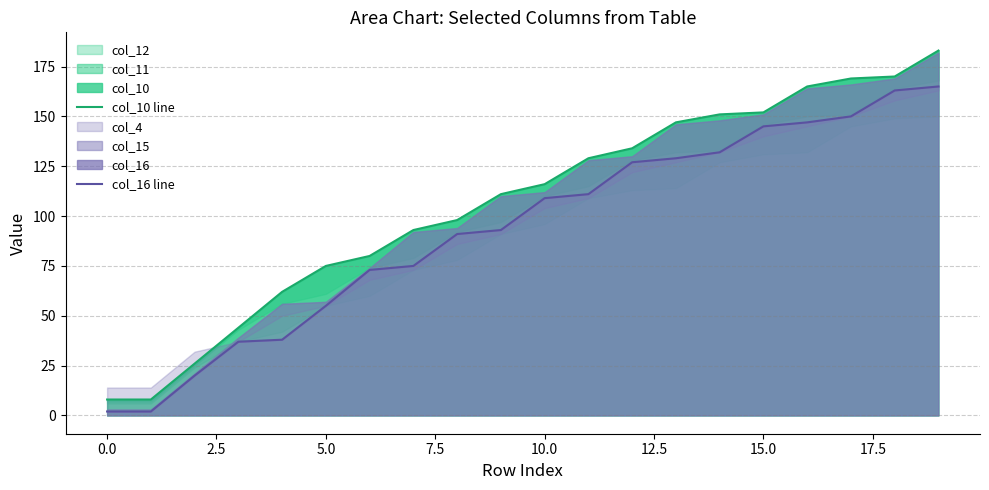

Where does the col_16 line series first go above 109?

11